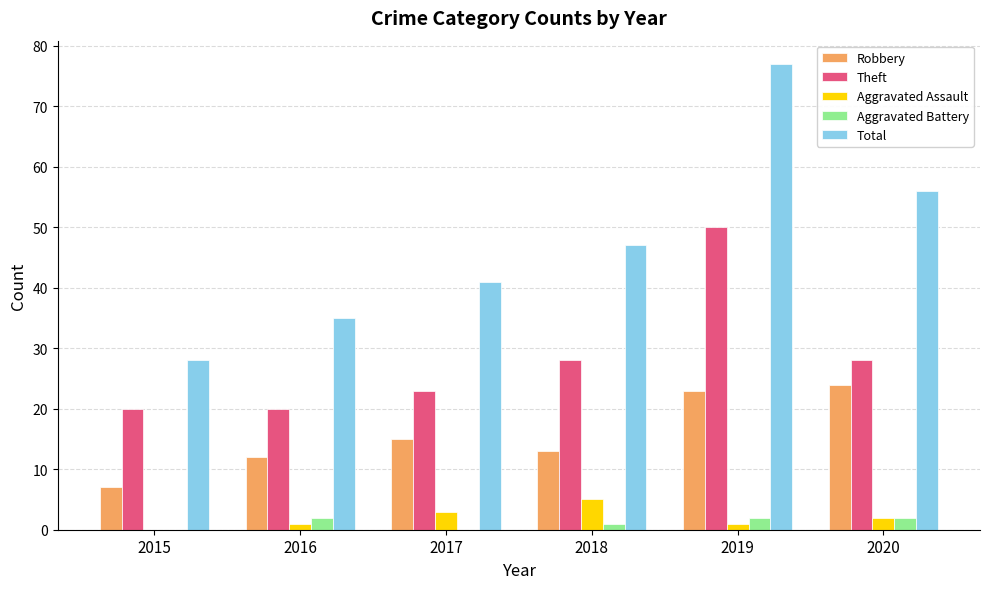

Which series has the widest spread of values?

Total